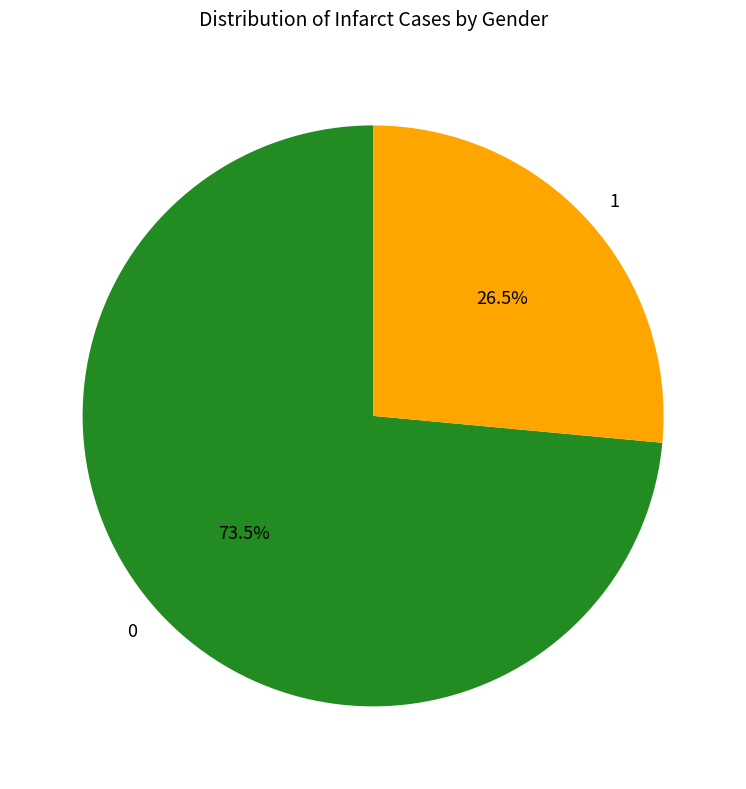

Approximately how many times larger is the value at 0 compared to 1?

2.8